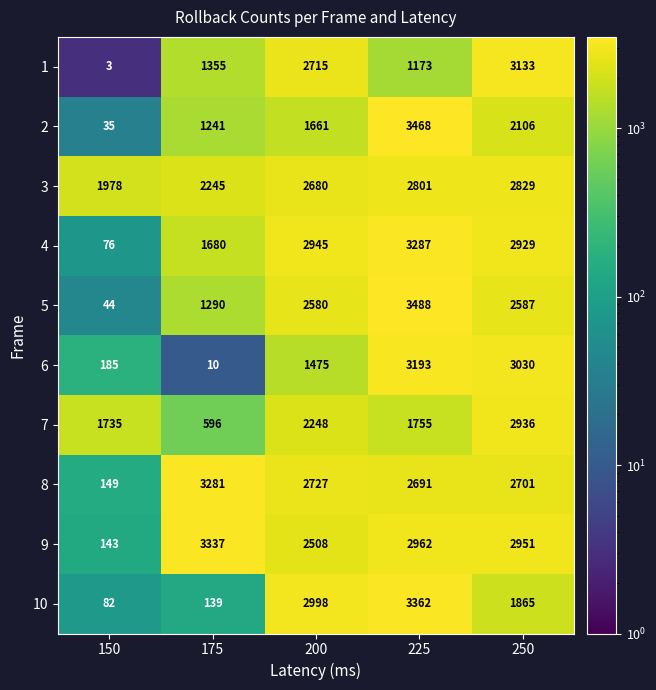

What is the difference between the 1 values at 225 and 200?

1542